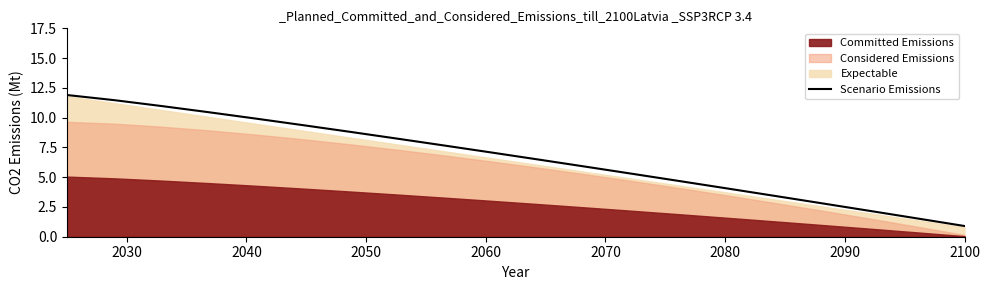

What is the maximum value for Scenario Emissions?

11.9